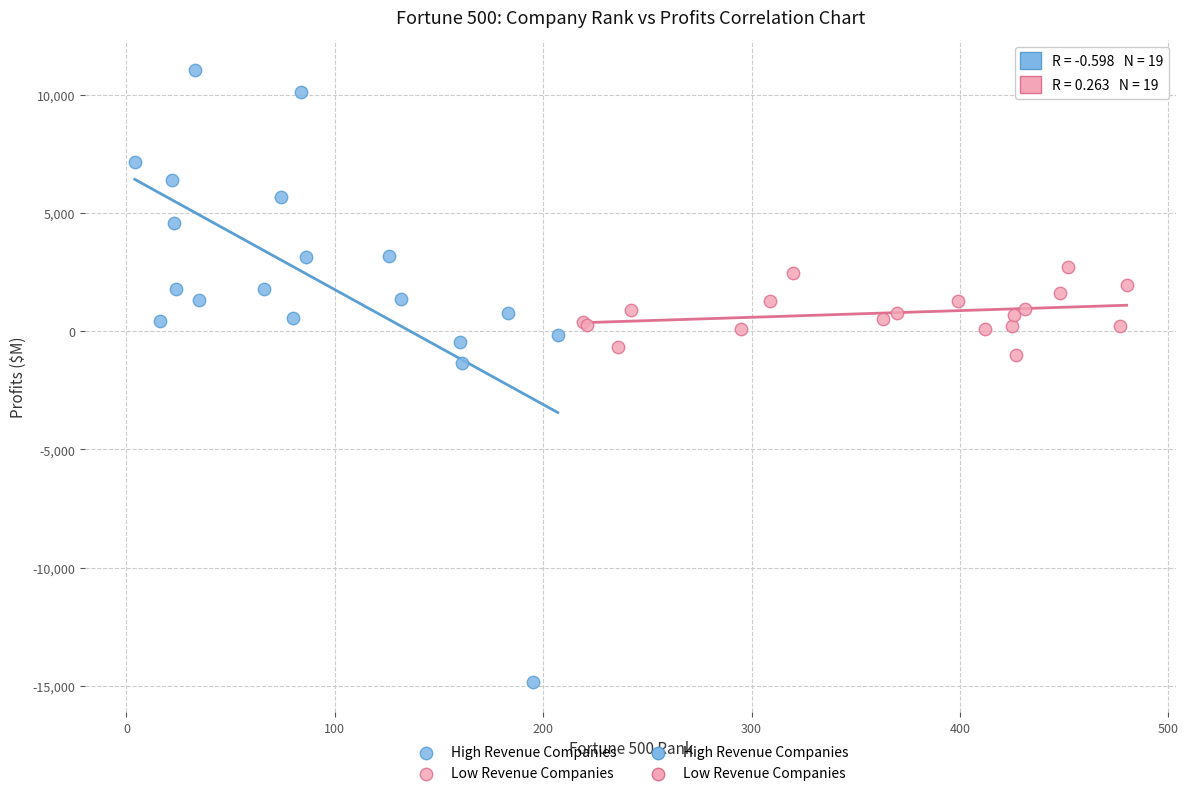

Which series has the widest spread of Y values?

High Revenue Companies